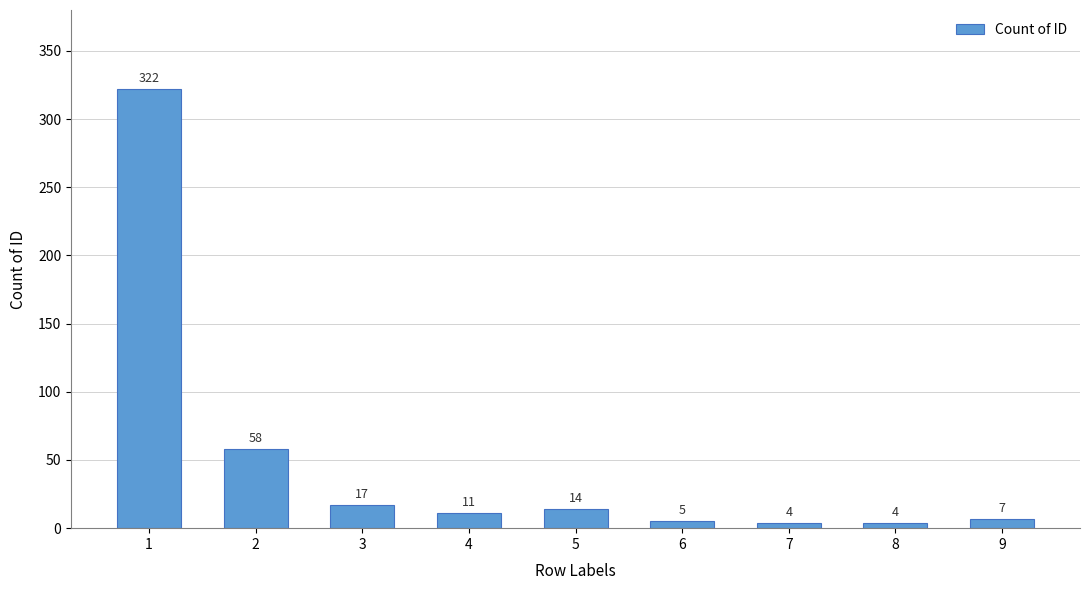

At which category does the chart reach its peak across all series?

1